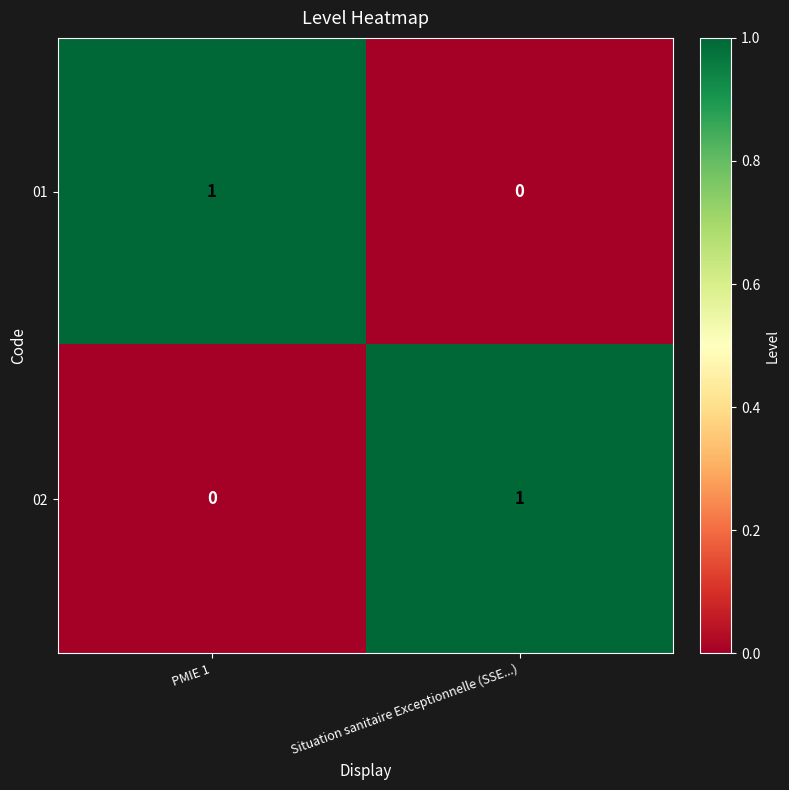

Is the value of 01 at Situation sanitaire Exceptionnelle (SSE...) greater than the value of 02 at Situation sanitaire Exceptionnelle (SSE...)?

No